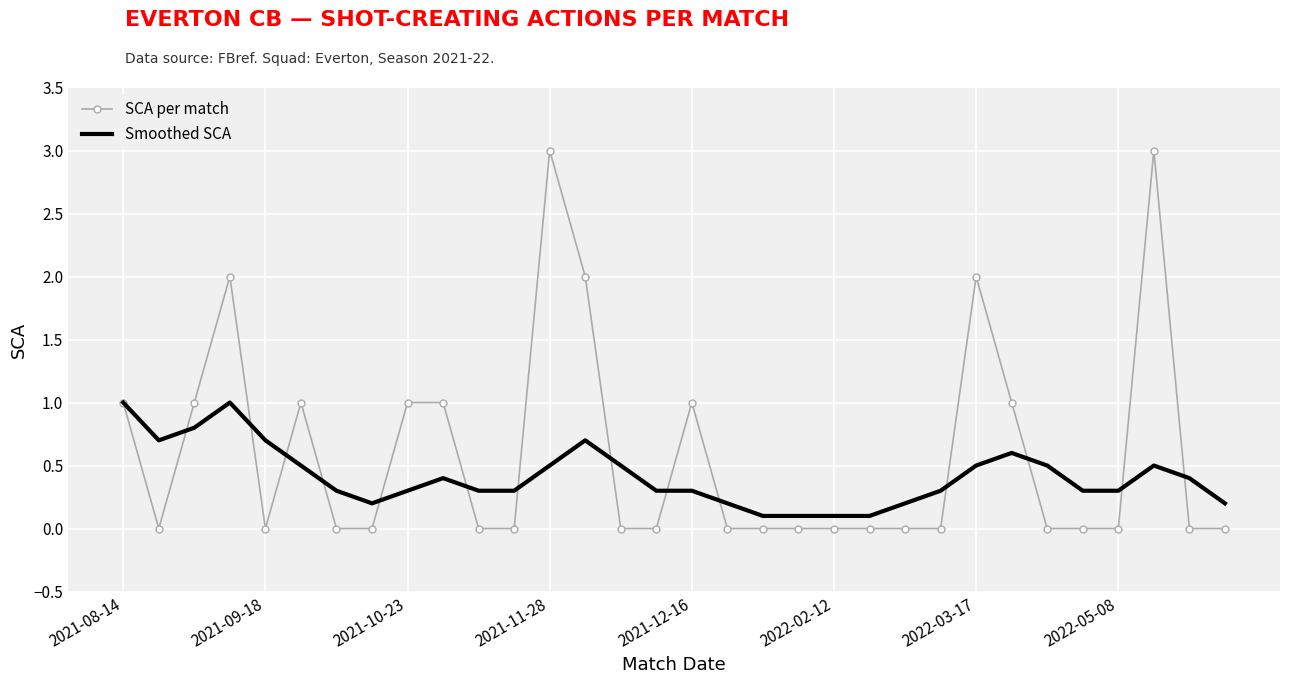

Which series has the largest total across all categories?

SCA per match